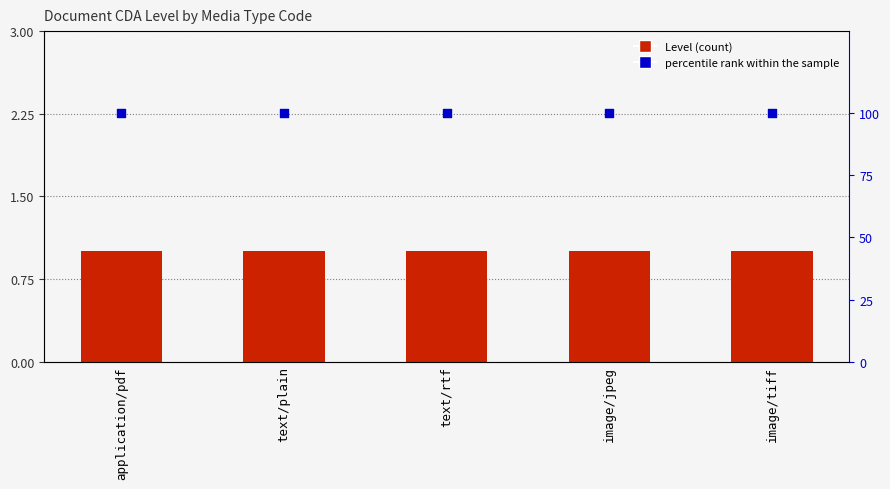

What are all the series names shown in the legend?

Level, percentile rank within the sample